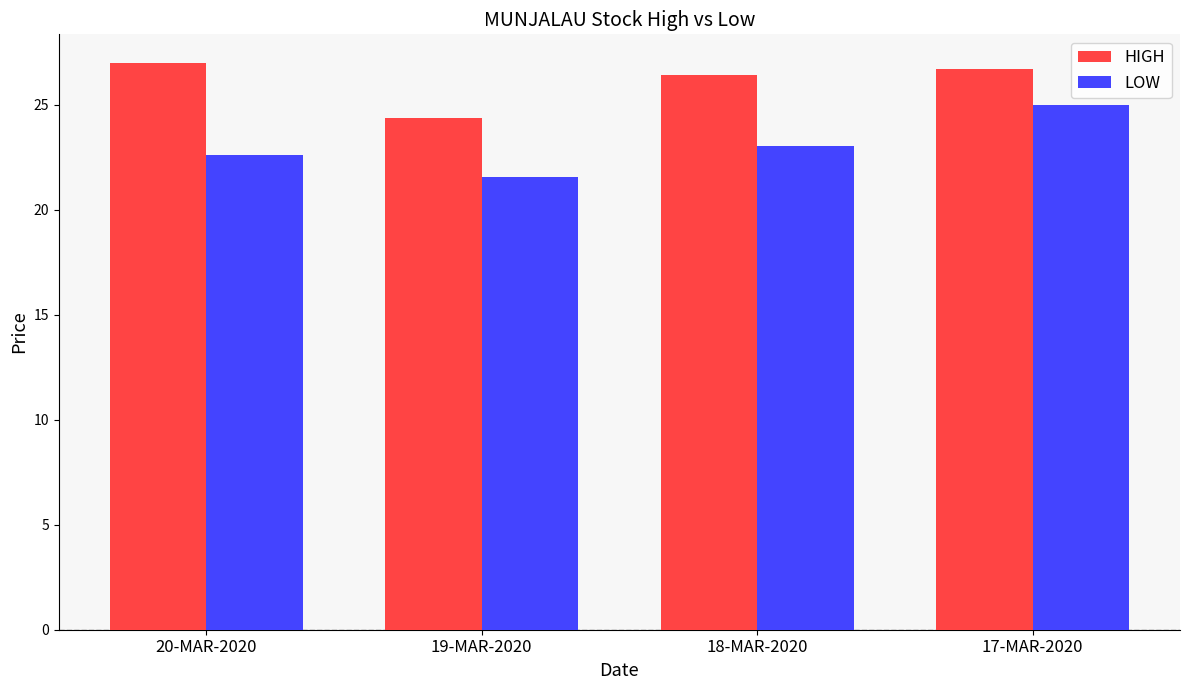

What is the minimum value shown in the chart?

21.6